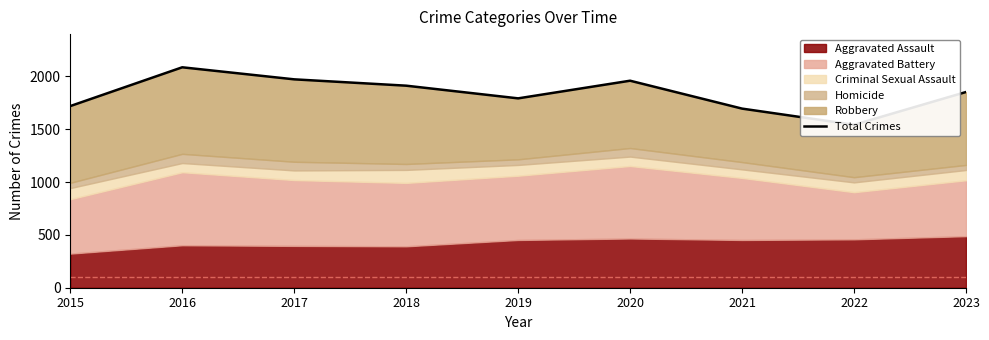

Reading left to right, what are all the values shown in this chart?

1719	2086	1972	1912	1792	1959	1695	1542	1852